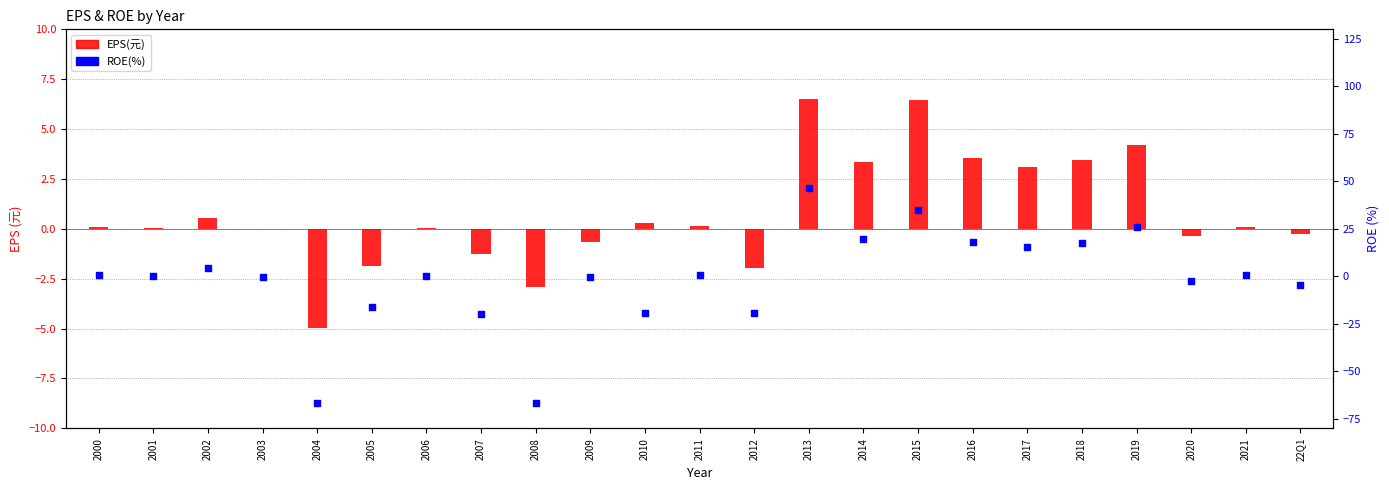

What is the total value across all series at 2021?

0.5